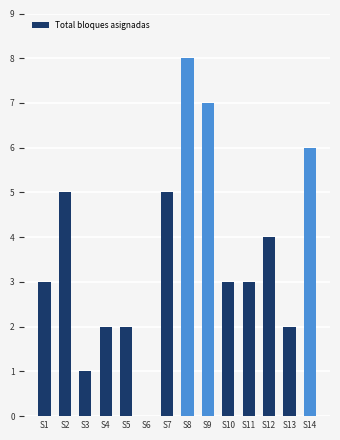

Count the values in the range 2 to 5.

9